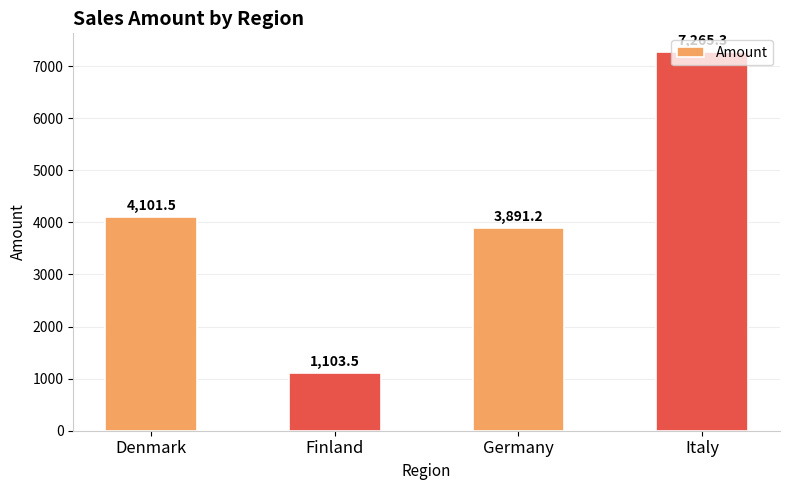

Rank the categories by value from highest to lowest.

Italy, Denmark, Germany, Finland